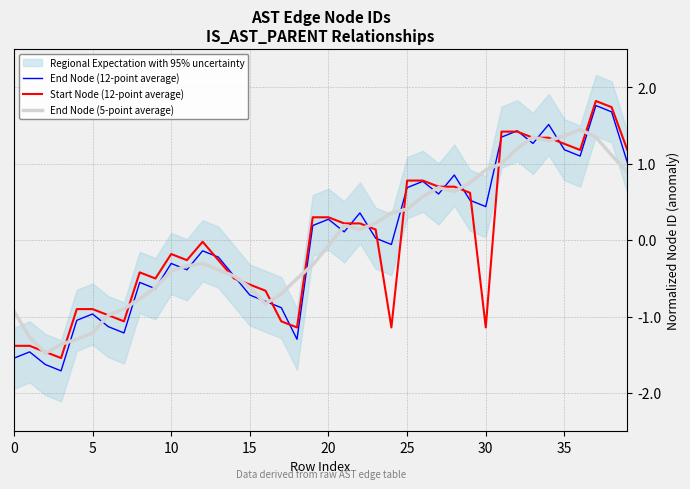

What is the minimum value for End Node (5-point average)?

-1.5